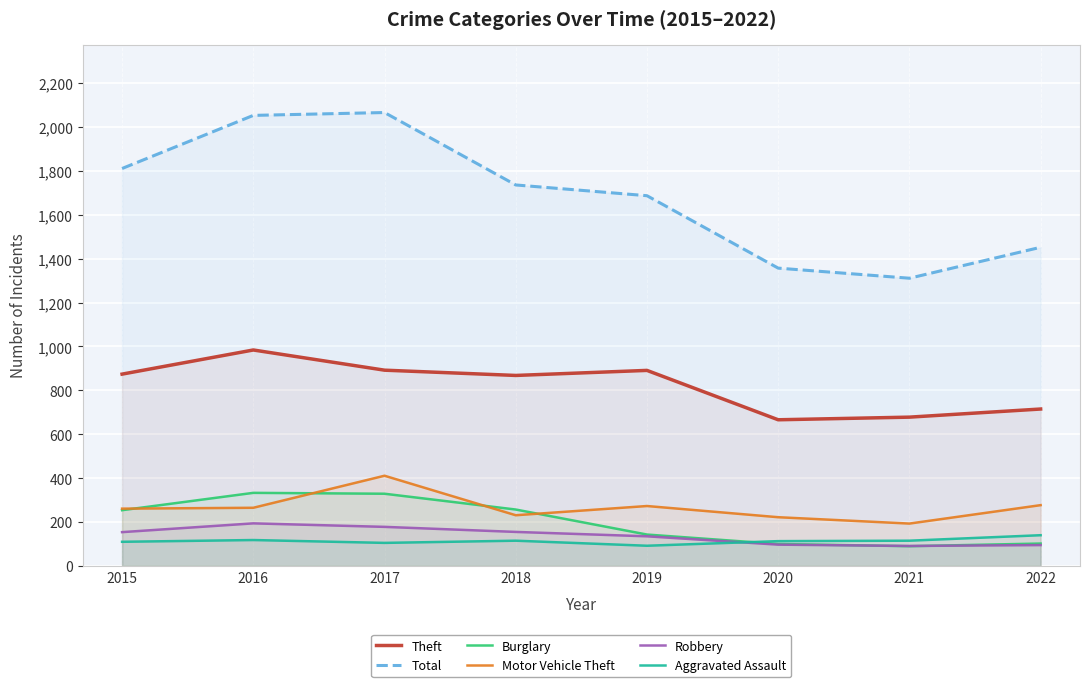

How many interior local peaks does the Motor Vehicle Theft series have?

2